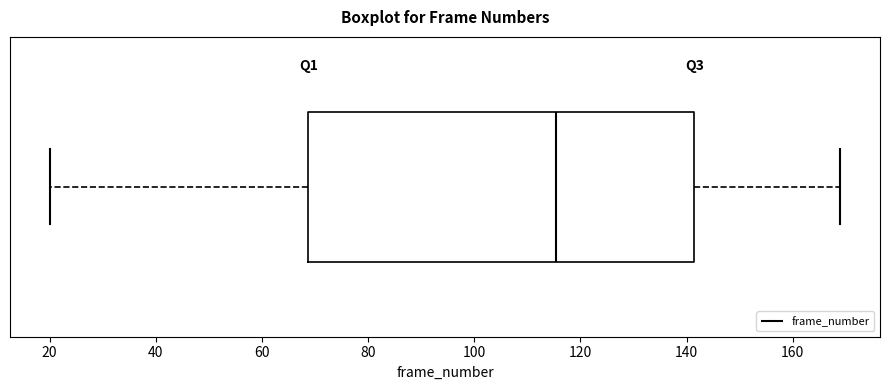

Read this box plot against the x-axis: the position of the median line, the range covered by the box, and the ends of both whiskers. The values are not printed on the chart, so give them approximately, as read against the axis.

median 116, box 68 to 142, whiskers 20 to 170